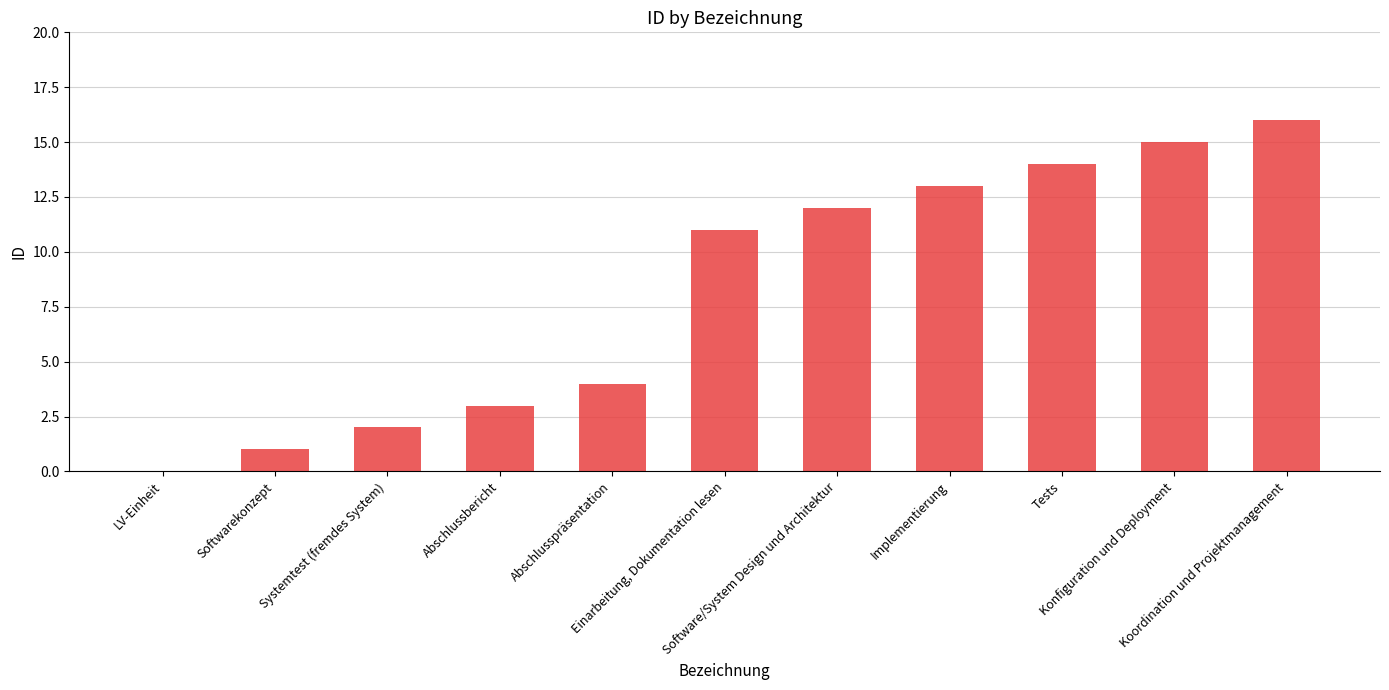

Is it true that the value at Konfiguration und Deployment is 15?

True